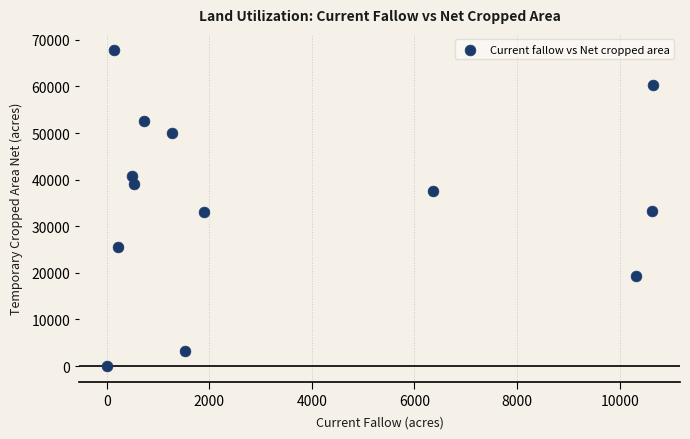

What is the range of X values (max minus min)?

10644